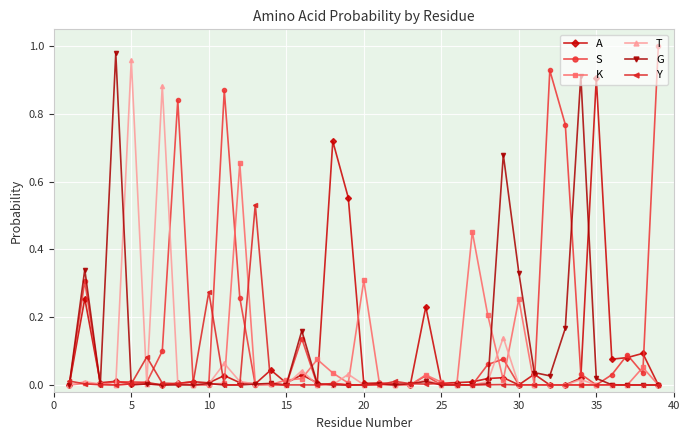

In G, how many points are higher than both neighbors (excluding endpoints)?

11